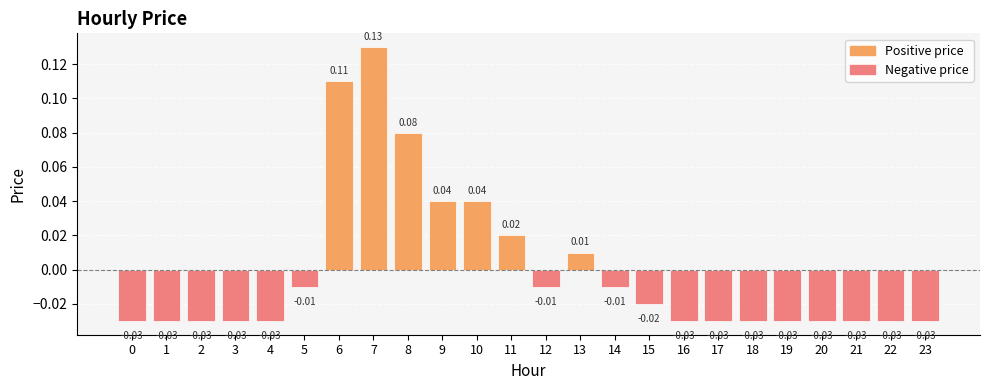

What is the difference between the maximum and second lowest values?

0.2